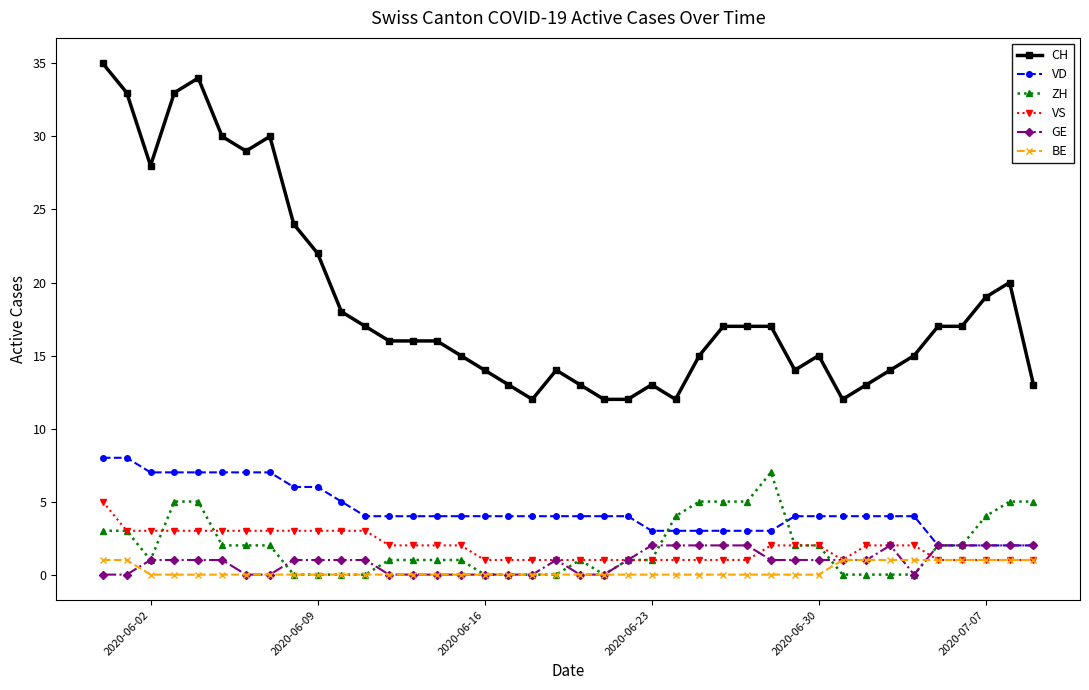

Which series has the widest spread of values?

CH